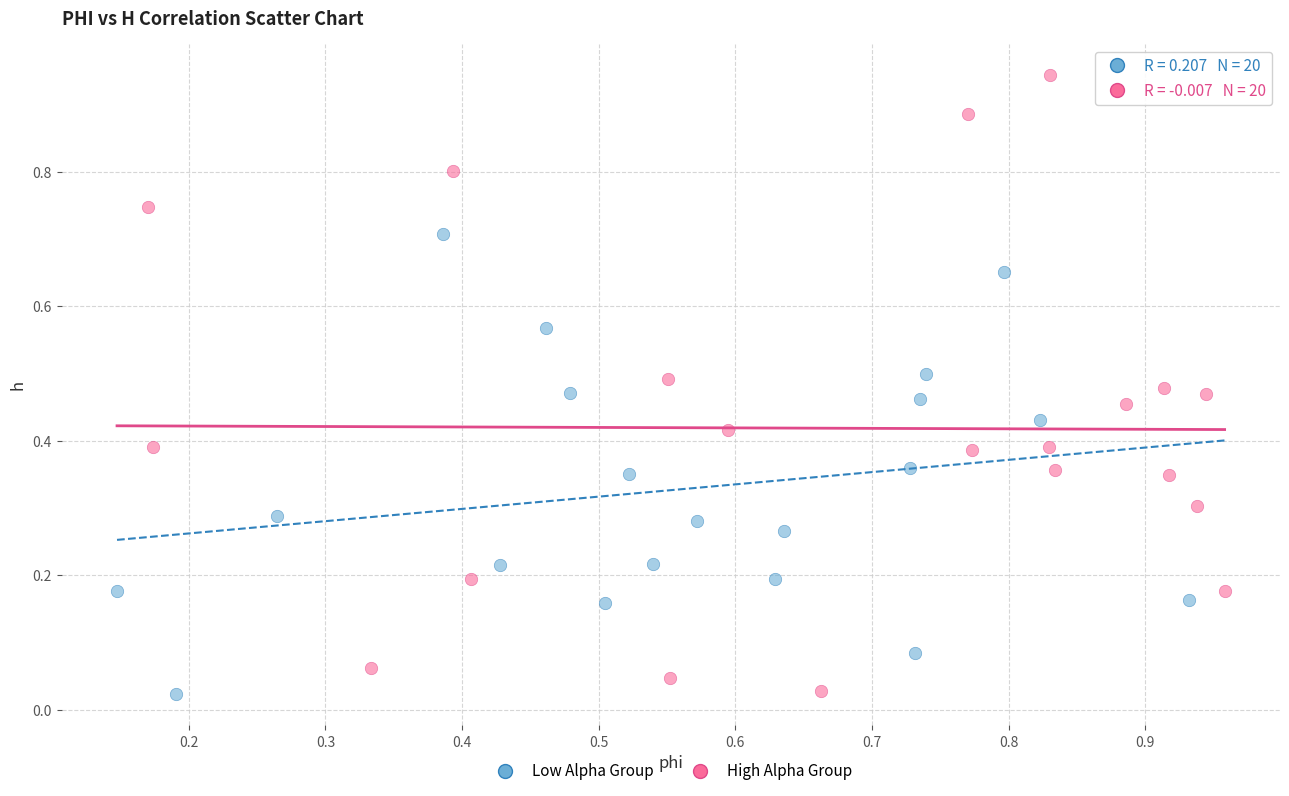

What are all the series names shown in the legend?

Low Alpha Group, High Alpha Group